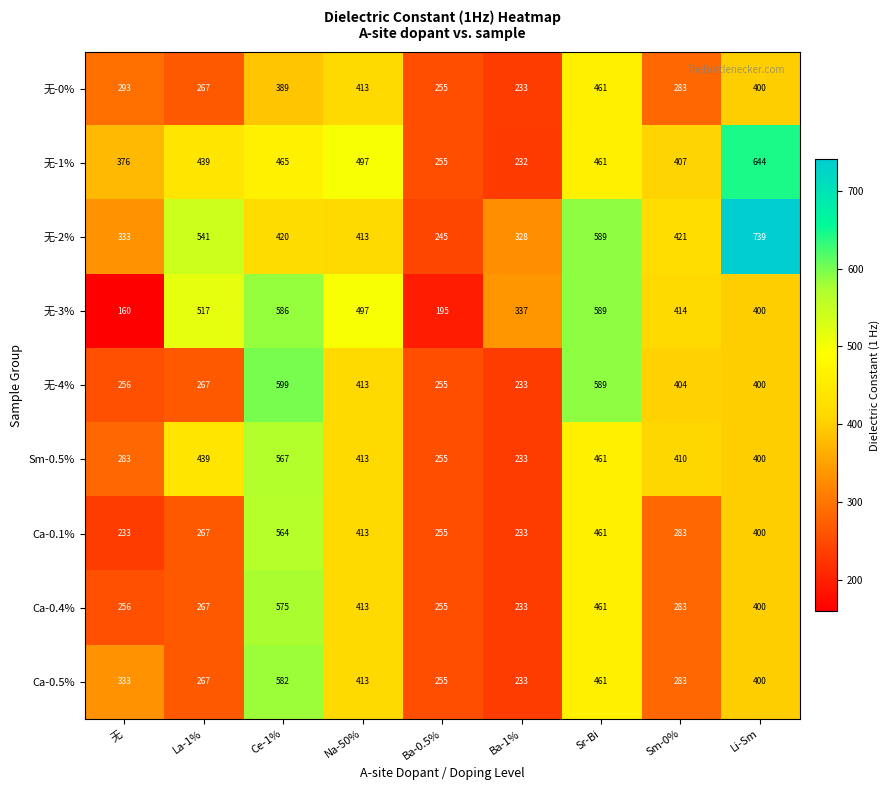

What is the smallest value displayed?

160